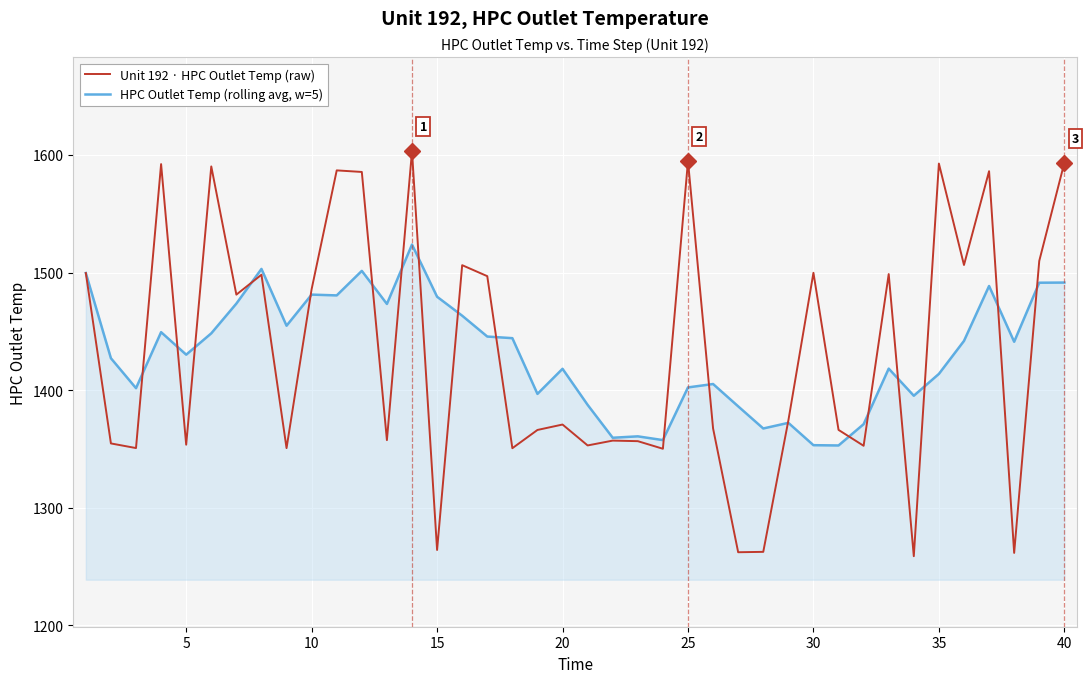

Which series has the widest spread of values?

Unit 192 · HPC Outlet Temp (raw)